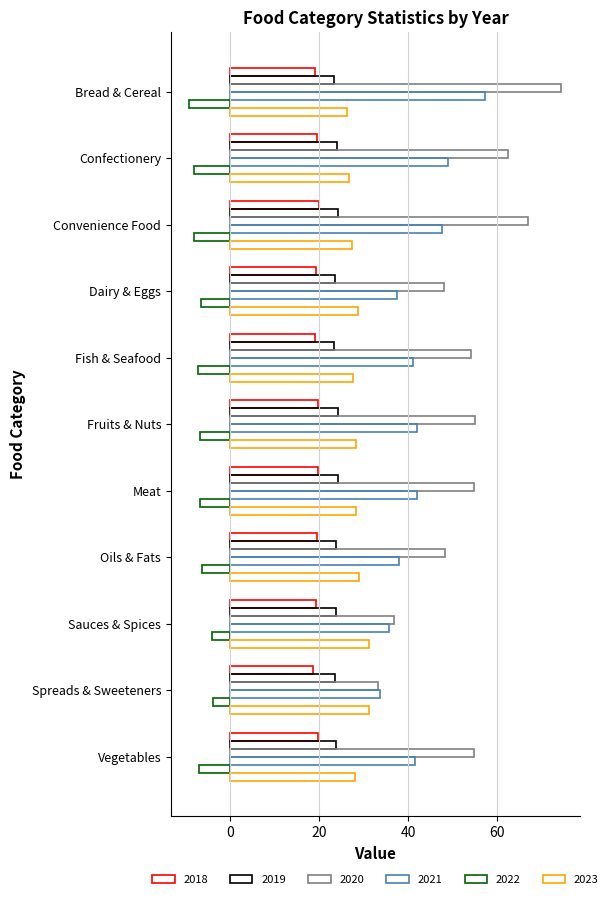

What is the difference between the 2020 values at Oils & Fats and Meat?

6.4